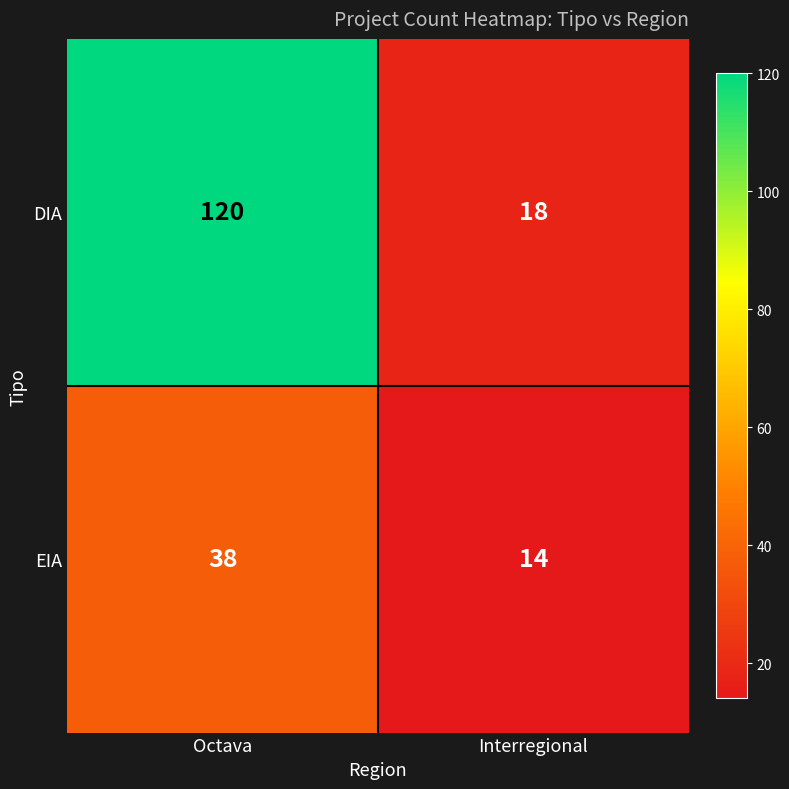

Is it true that DIA equals 179 at Octava?

False